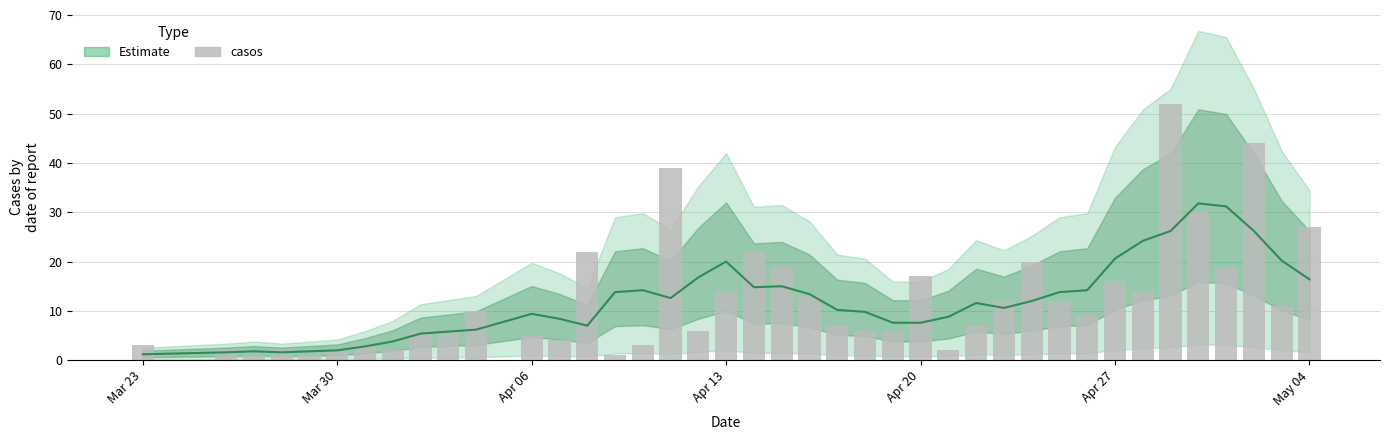

What is the difference between the maximum and minimum values?

51